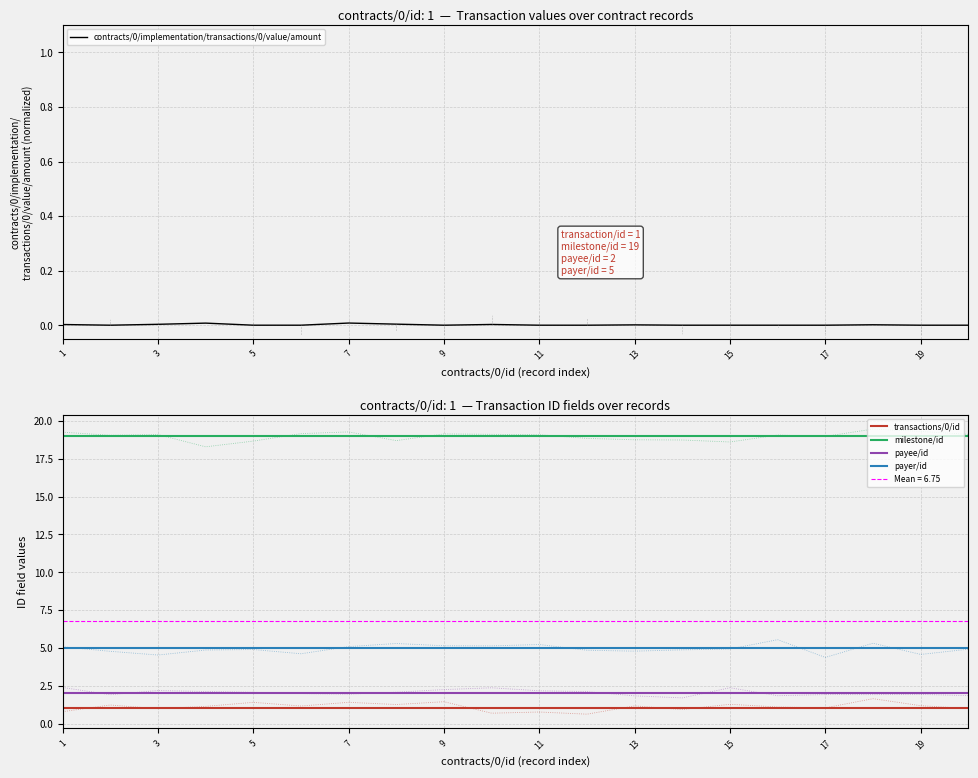

True or false: payer/id and milestone/id intersect in this chart.

False